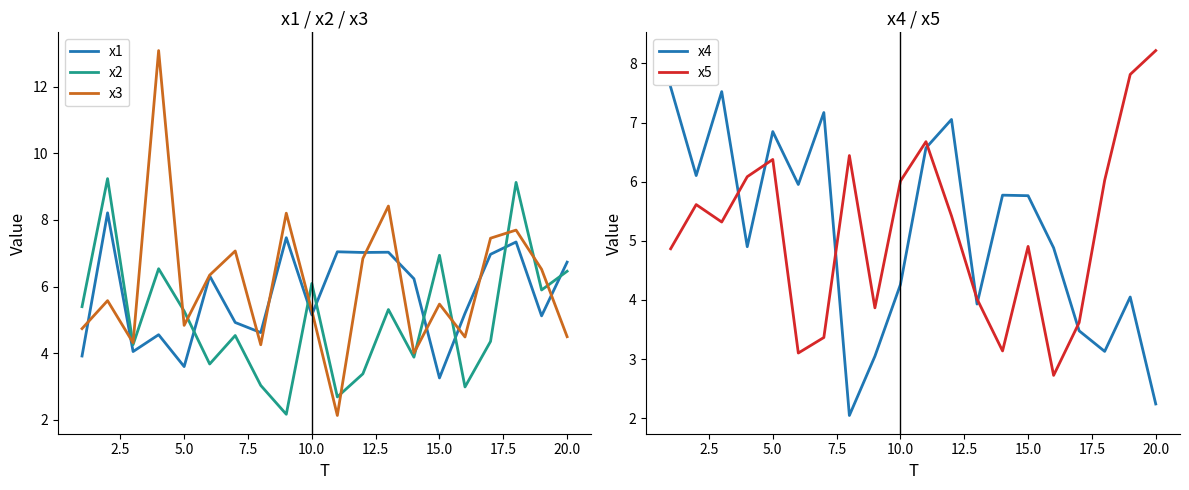

What is the difference between the second highest and second lowest values in the x3 series?

4.4